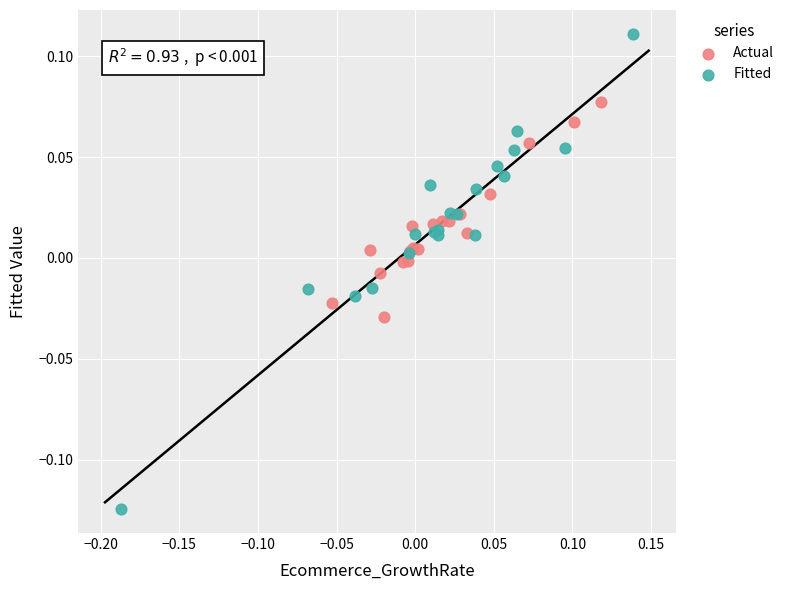

Which series reaches the minimum Y coordinate?

Fitted